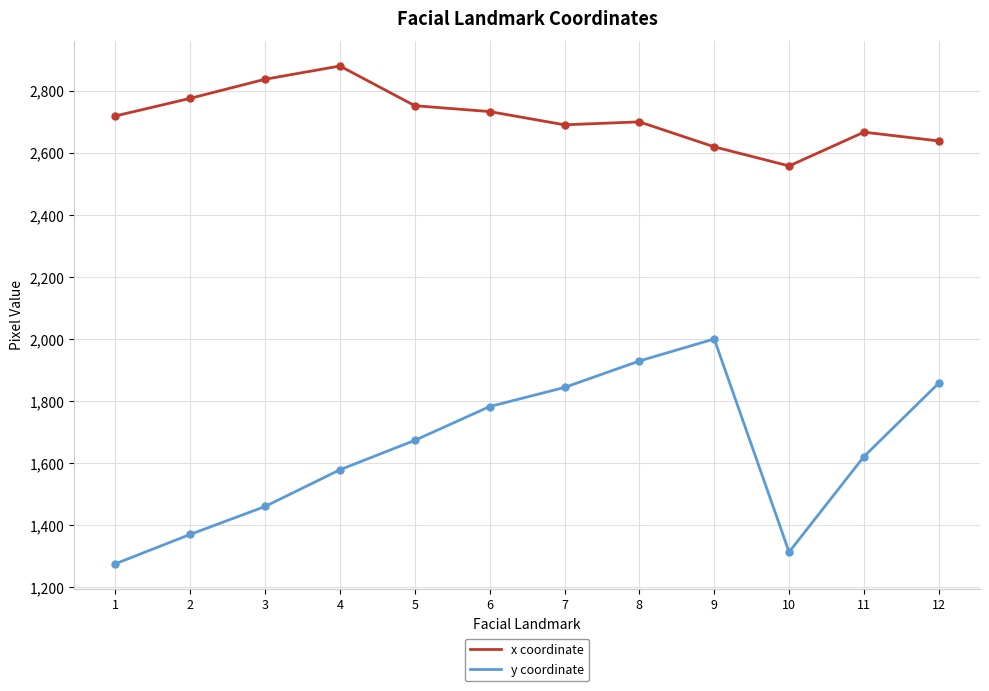

True or false: x coordinate and y coordinate cross at least once.

False